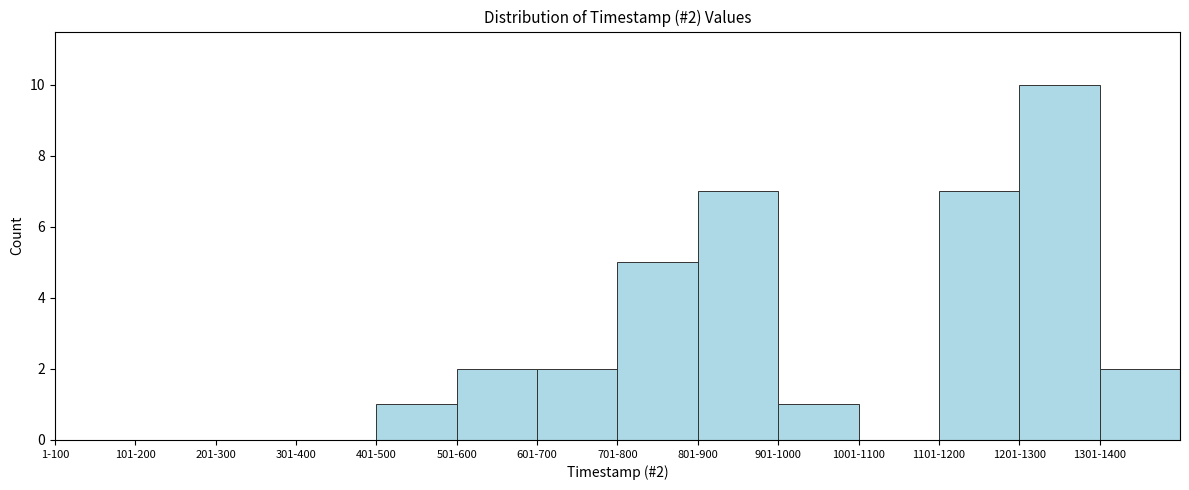

Reading left to right, what are all the values shown in this chart?

1-100=0	101-200=0	201-300=0	301-400=0	401-500=1	501-600=2	601-700=2	701-800=5	801-900=7	901-1000=1	1001-1100=0	1101-1200=7	1201-1300=10	1301-1400=2